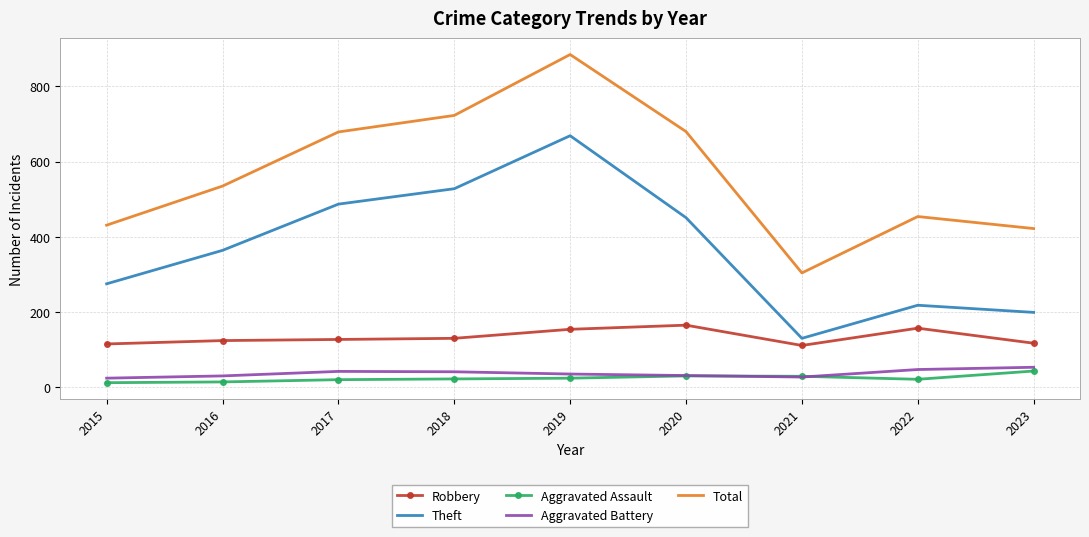

What is the maximum value shown in the chart?

885